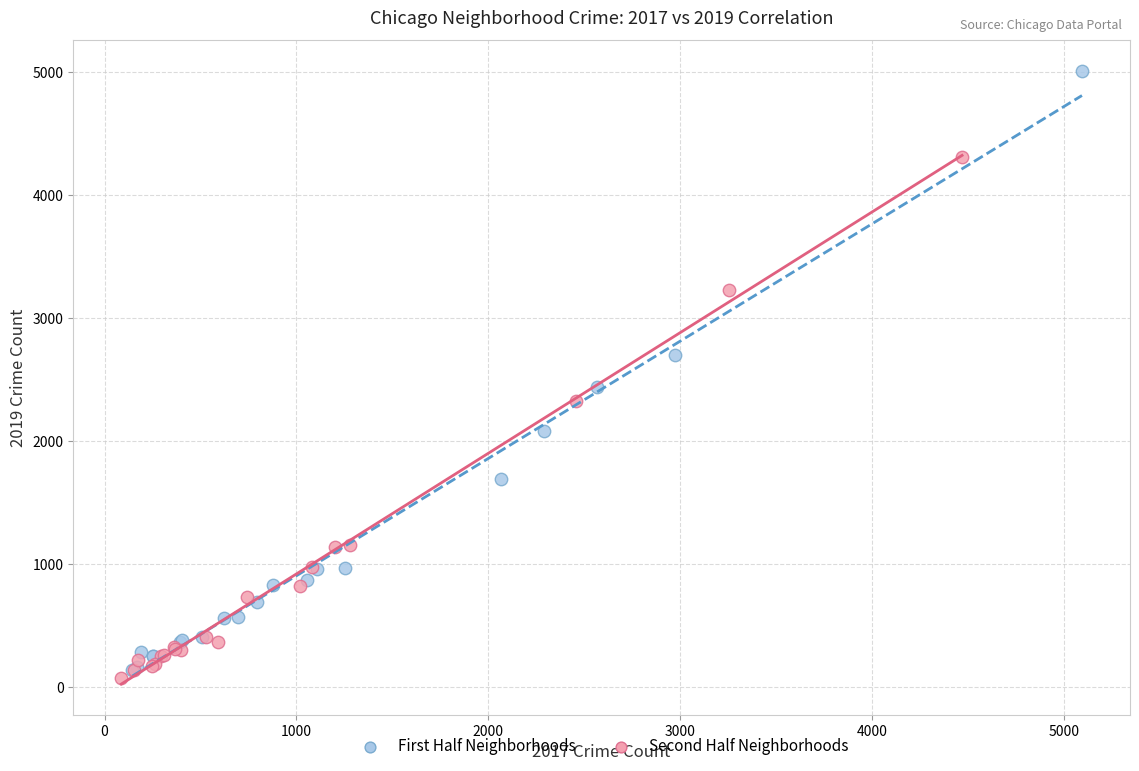

What are all the series names shown in the legend?

First Half Neighborhoods, Second Half Neighborhoods